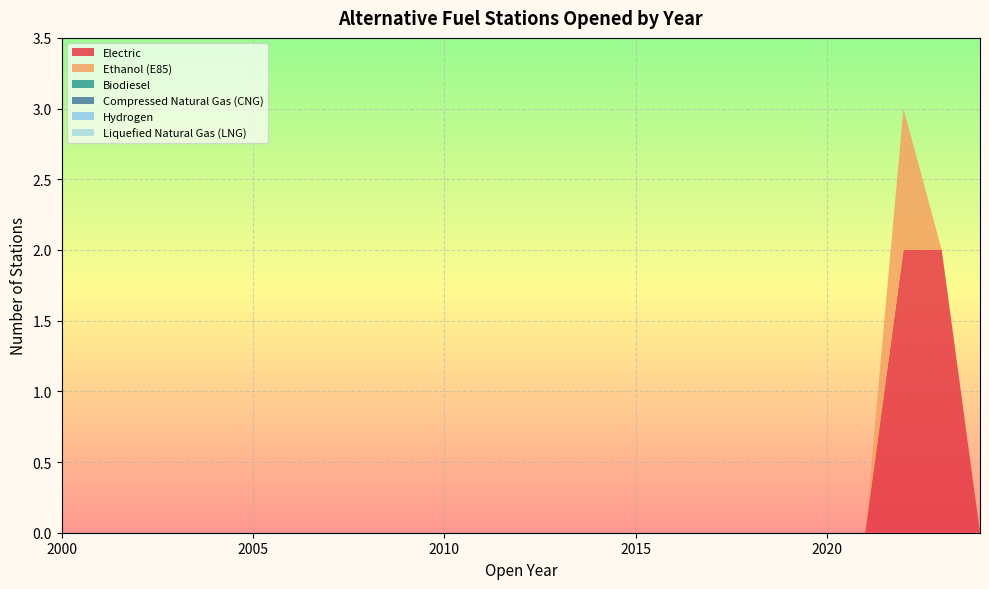

Reading left to right, extract all data points from this chart.

Electric: 2000=0	2001=0	2002=0	2003=0	2004=0	2005=0	2006=0	2007=0	2008=0	2009=0	2010=0	2011=0	2012=0	2013=0	2014=0	2015=0	2016=0	2017=0	2018=0	2019=0	2020=0	2021=0	2022=2	2023=2	2024=0
Ethanol (E85): 2000=0	2001=0	2002=0	2003=0	2004=0	2005=0	2006=0	2007=0	2008=0	2009=0	2010=0	2011=0	2012=0	2013=0	2014=0	2015=0	2016=0	2017=0	2018=0	2019=0	2020=0	2021=0	2022=1	2023=0	2024=0
Biodiesel: 2000=0	2001=0	2002=0	2003=0	2004=0	2005=0	2006=0	2007=0	2008=0	2009=0	2010=0	2011=0	2012=0	2013=0	2014=0	2015=0	2016=0	2017=0	2018=0	2019=0	2020=0	2021=0	2022=0	2023=0	2024=0
Compressed Natural Gas (CNG): 2000=0	2001=0	2002=0	2003=0	2004=0	2005=0	2006=0	2007=0	2008=0	2009=0	2010=0	2011=0	2012=0	2013=0	2014=0	2015=0	2016=0	2017=0	2018=0	2019=0	2020=0	2021=0	2022=0	2023=0	2024=0
Hydrogen: 2000=0	2001=0	2002=0	2003=0	2004=0	2005=0	2006=0	2007=0	2008=0	2009=0	2010=0	2011=0	2012=0	2013=0	2014=0	2015=0	2016=0	2017=0	2018=0	2019=0	2020=0	2021=0	2022=0	2023=0	2024=0
Liquefied Natural Gas (LNG): 2000=0	2001=0	2002=0	2003=0	2004=0	2005=0	2006=0	2007=0	2008=0	2009=0	2010=0	2011=0	2012=0	2013=0	2014=0	2015=0	2016=0	2017=0	2018=0	2019=0	2020=0	2021=0	2022=0	2023=0	2024=0